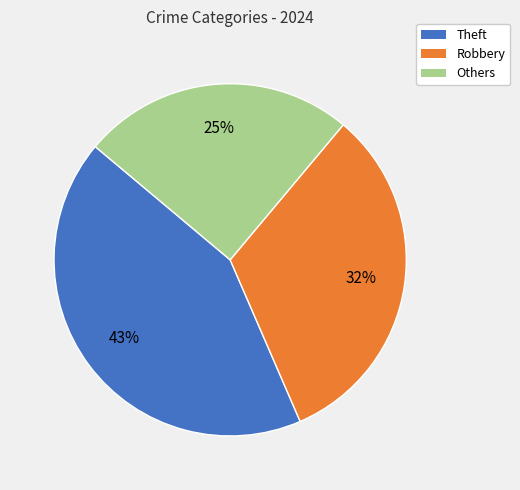

To the nearest percent, what is the difference between the largest and smallest slice percentages?

18%